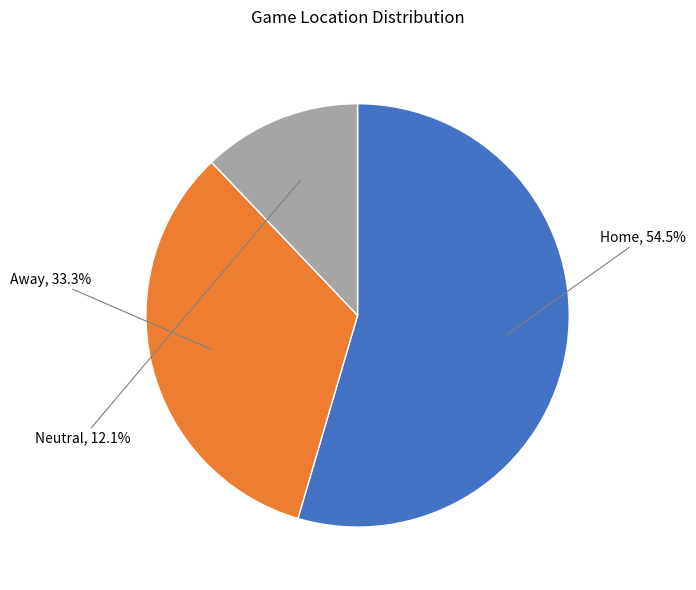

Between Away and Home, which is larger?

Home